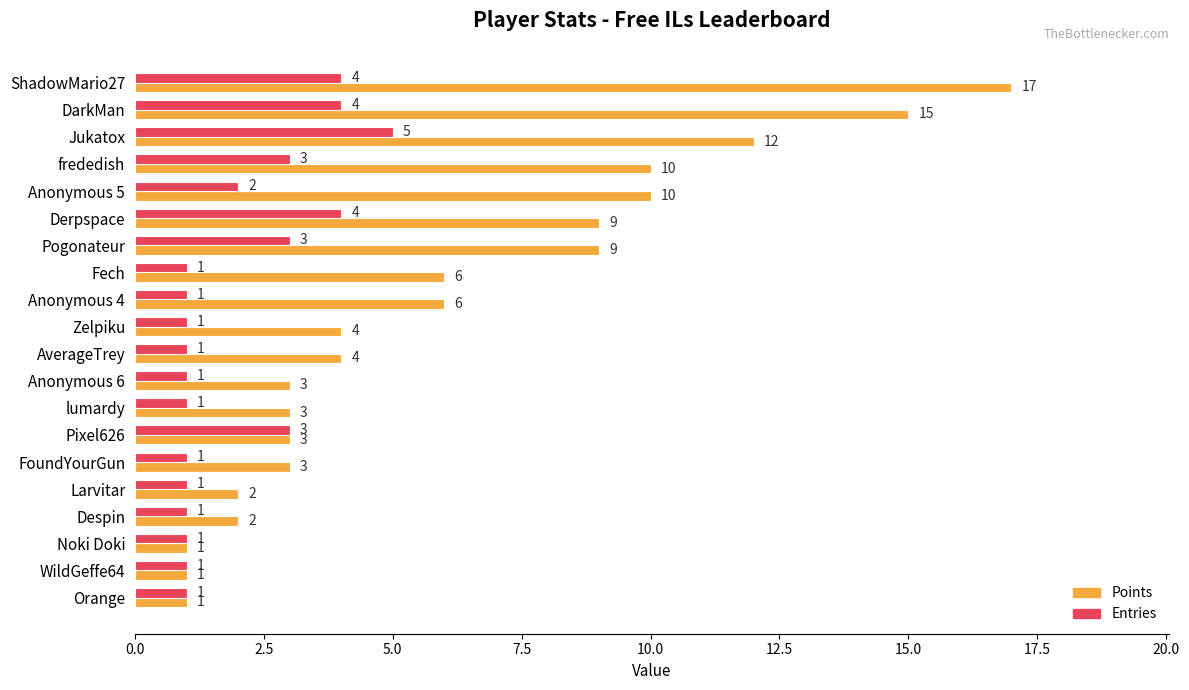

Rank the series at Fech from highest to lowest value.

Points, Entries